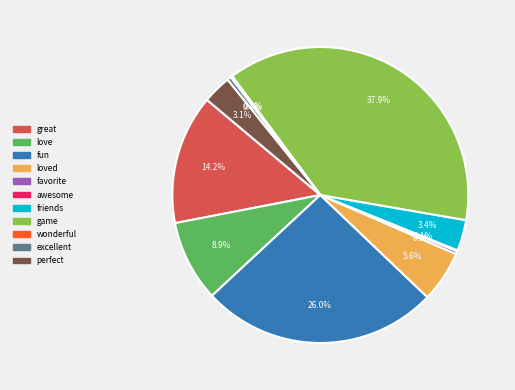

Does any single category account for the majority?

No